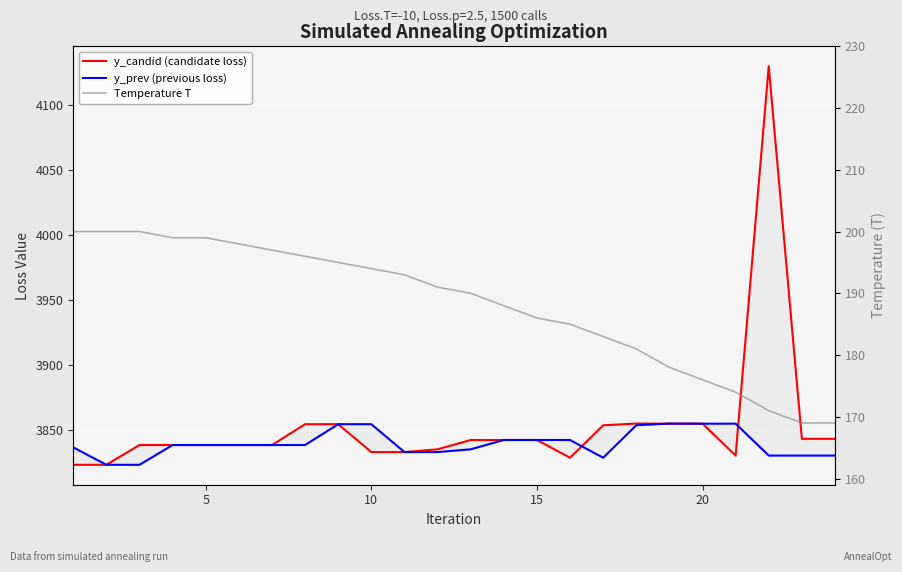

How many interior local peaks does the y_candid (candidate loss) series have?

3